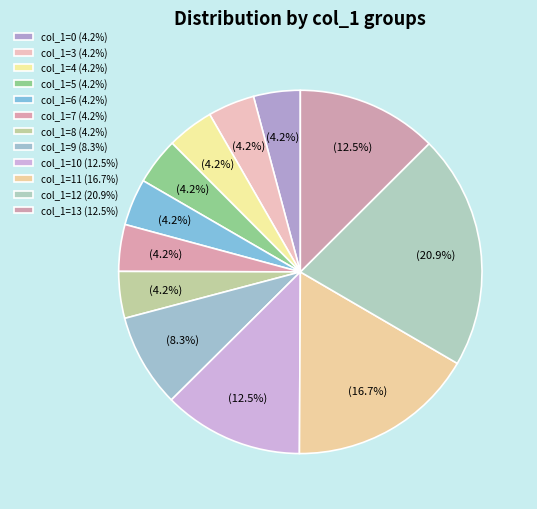

How many slices are in this pie chart?

12